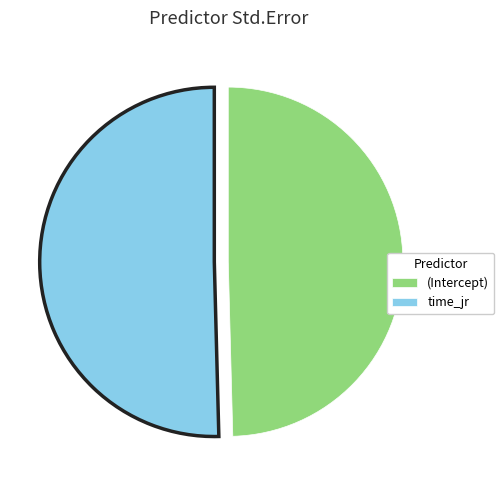

Which slice represents more than half of the pie?

time_jr